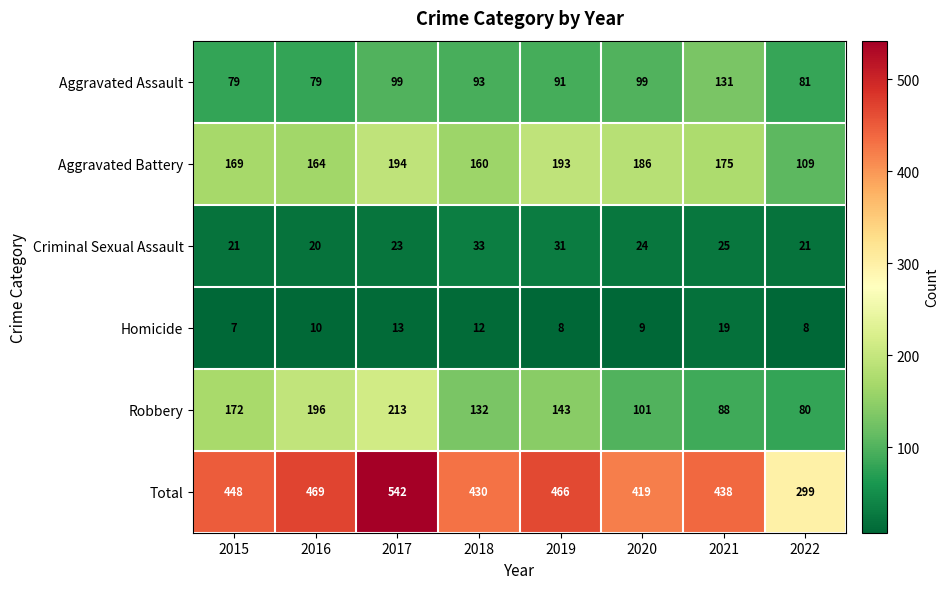

Which category has the highest value in the Total series?

2017